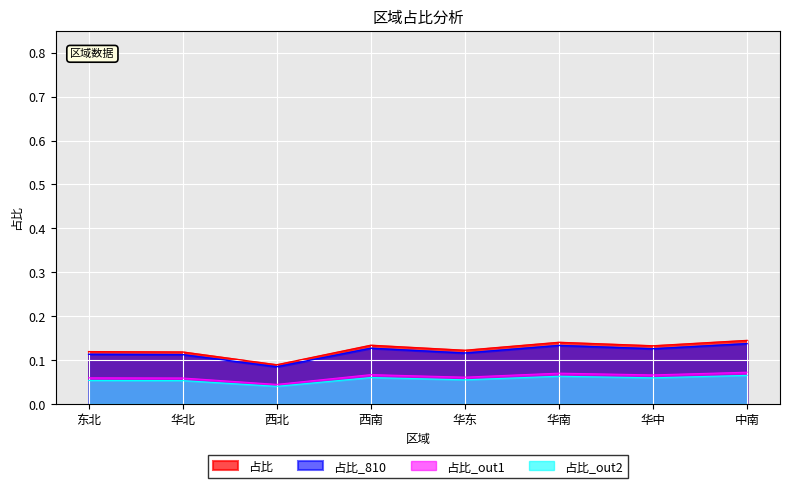

What is the label of the 7th point from the right?

华北